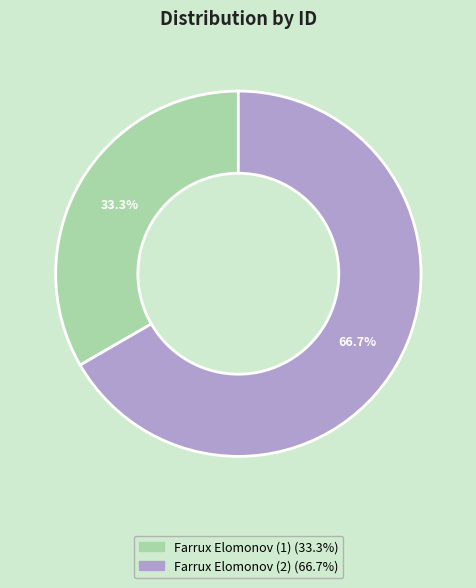

How many slices are in this pie chart?

2